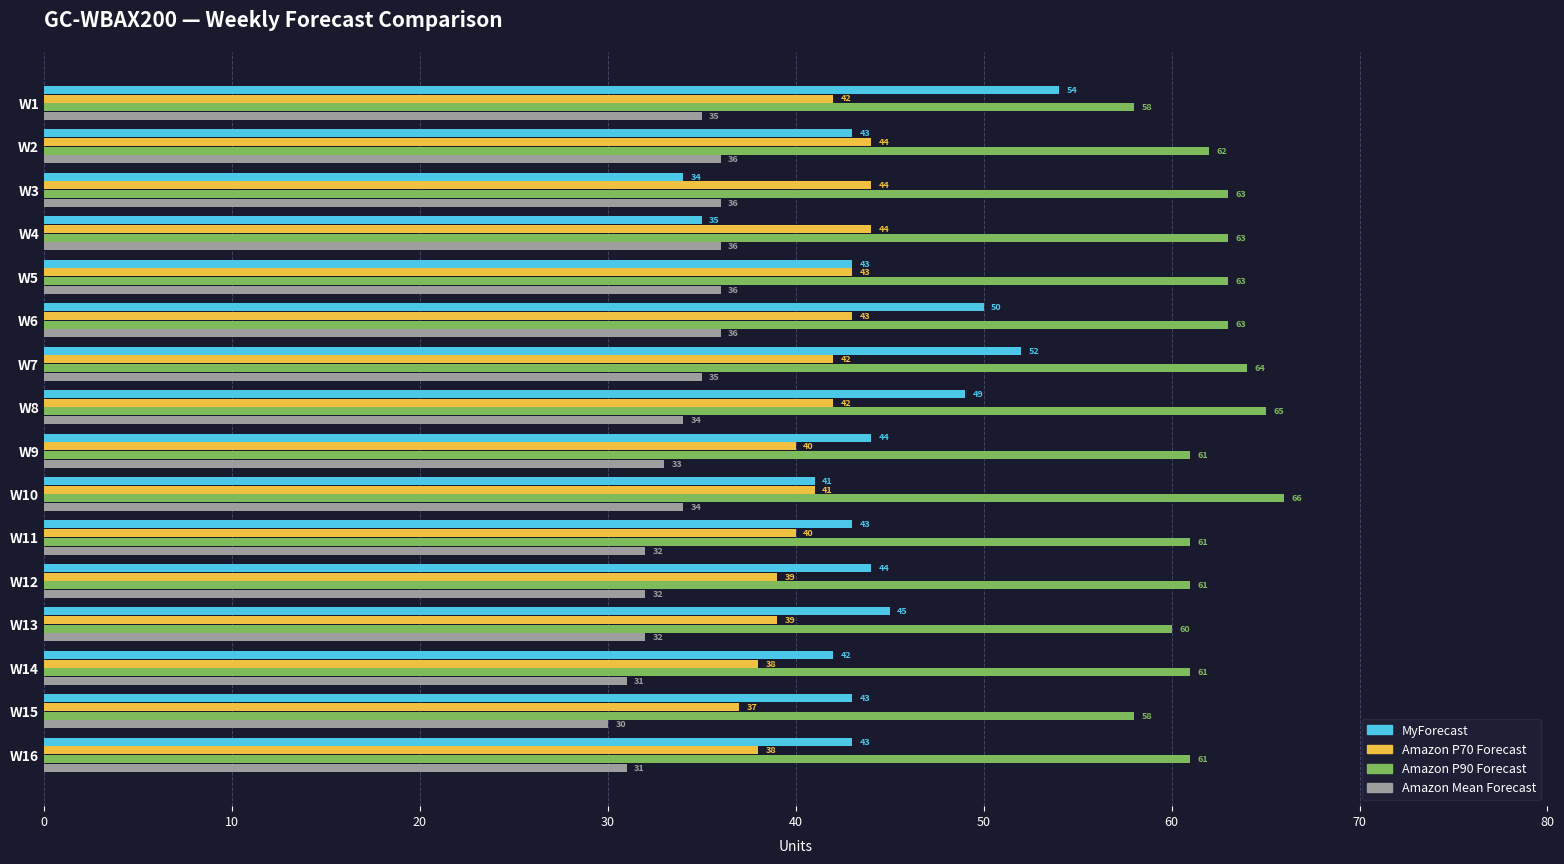

True or false: MyForecast has a value of 78 at W13.

False